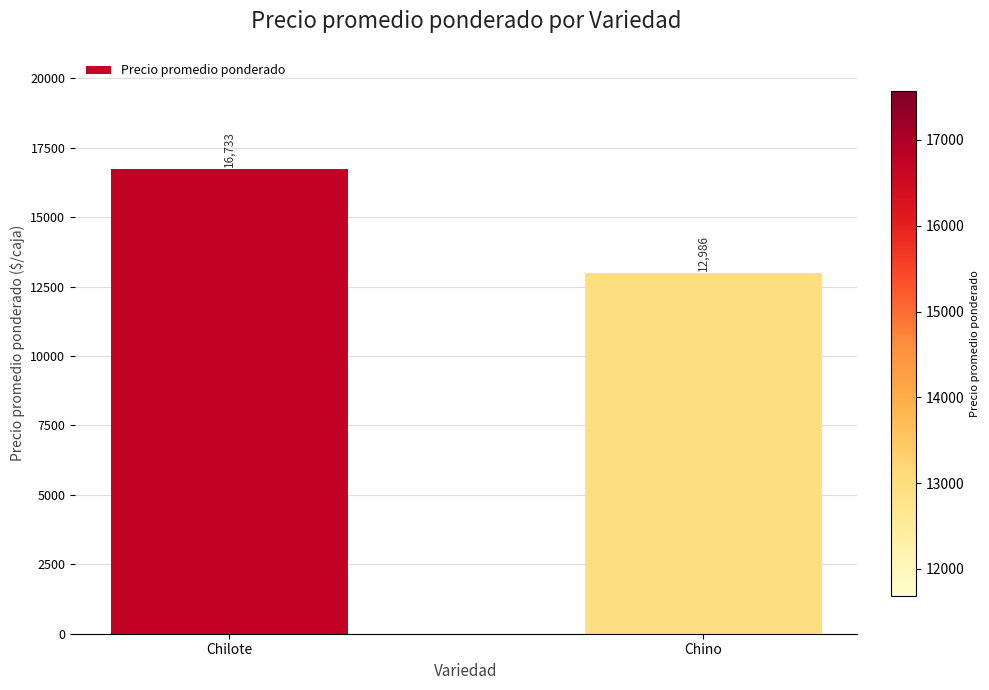

What is the label of the 2nd bar from the left?

Chino